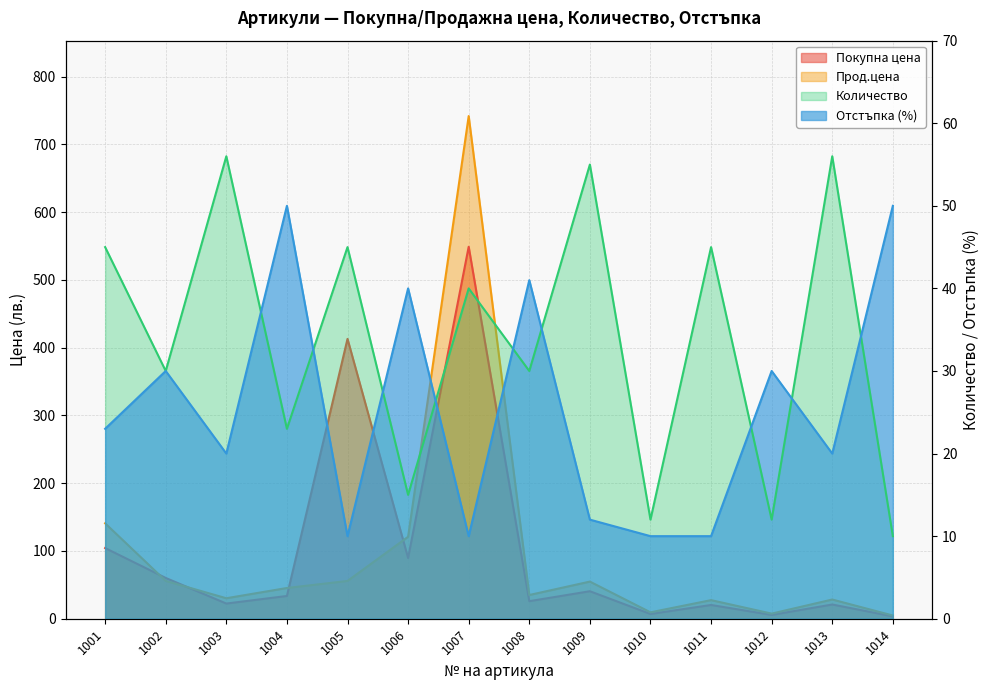

At which category is the sum across all series the highest?

1007